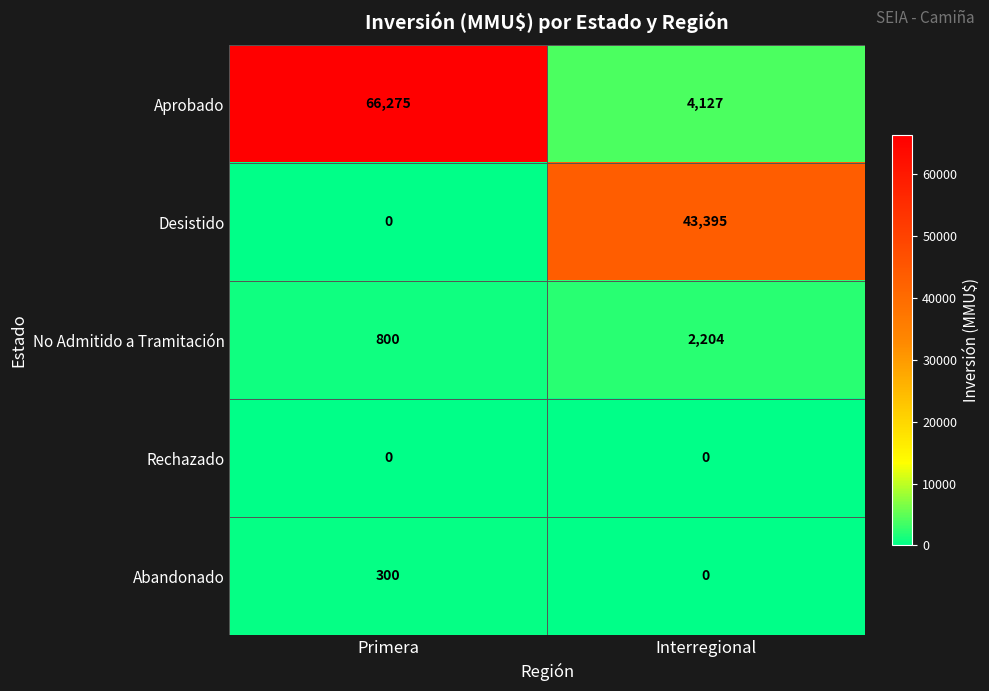

What is the sum of all Abandonado values?

300